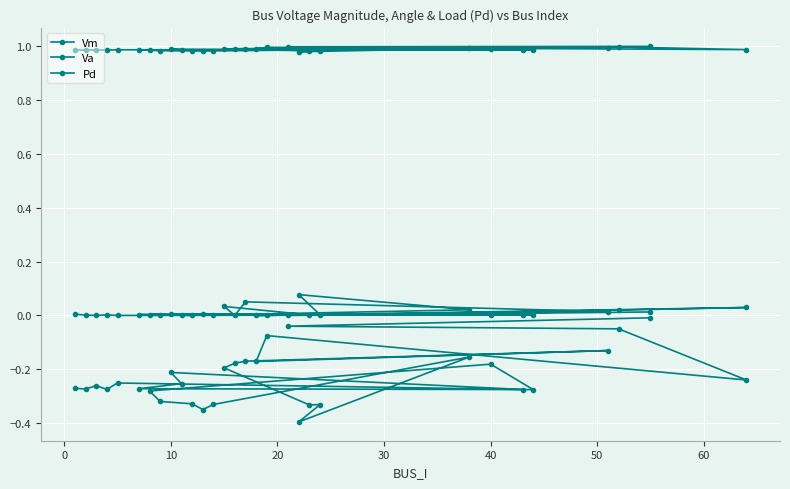

At 0, list the series in order from largest to smallest.

Vm, Pd, Va